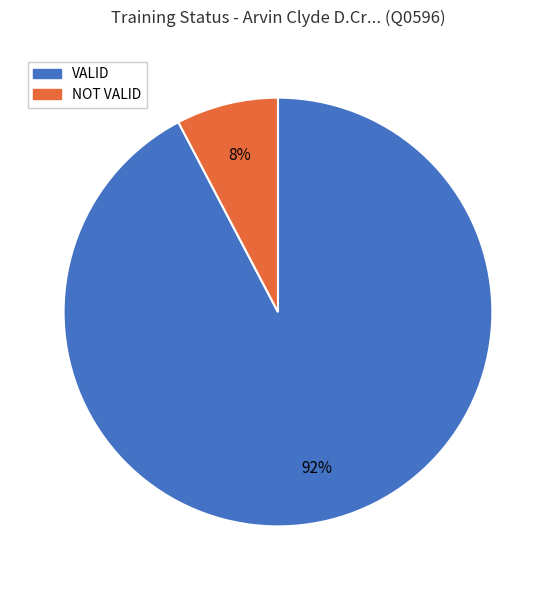

True or false: VALID accounts for 92% of the total.

True